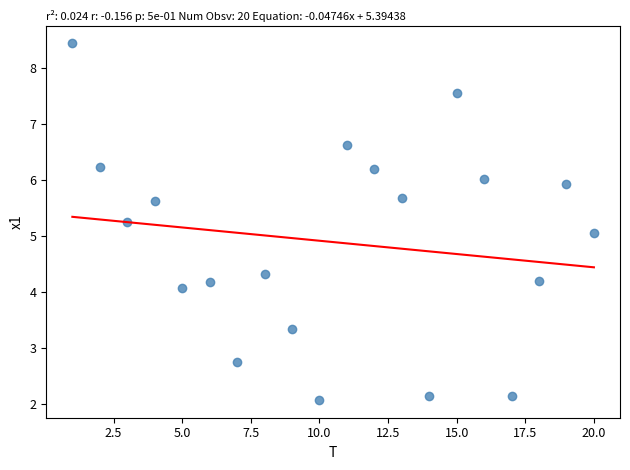

What is the range of X values (max minus min)?

19.0